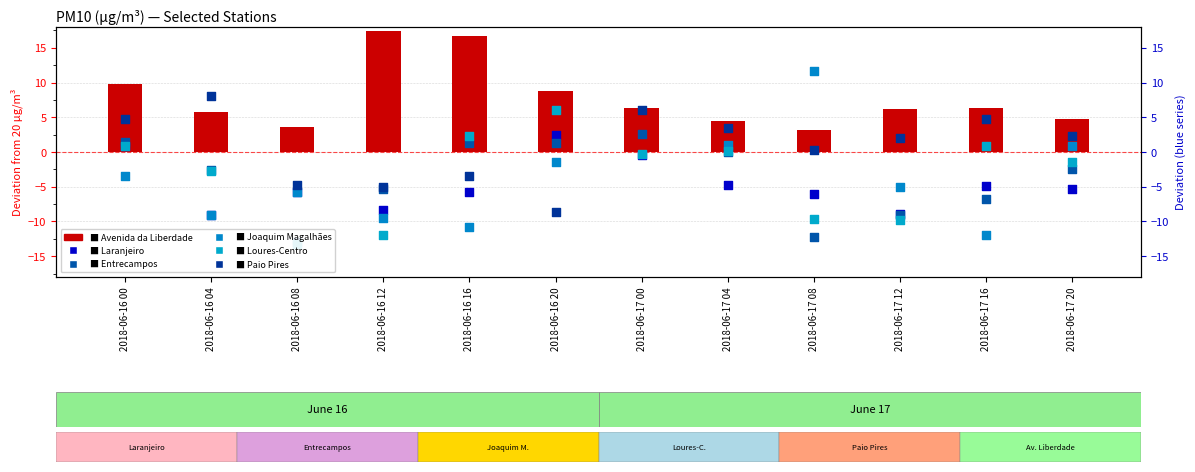

What are all the series names shown in the legend?

Avenida da Liberdade, Laranjeiro, Entrecampos, Joaquim Magalhães, Loures-Centro, Paio Pires